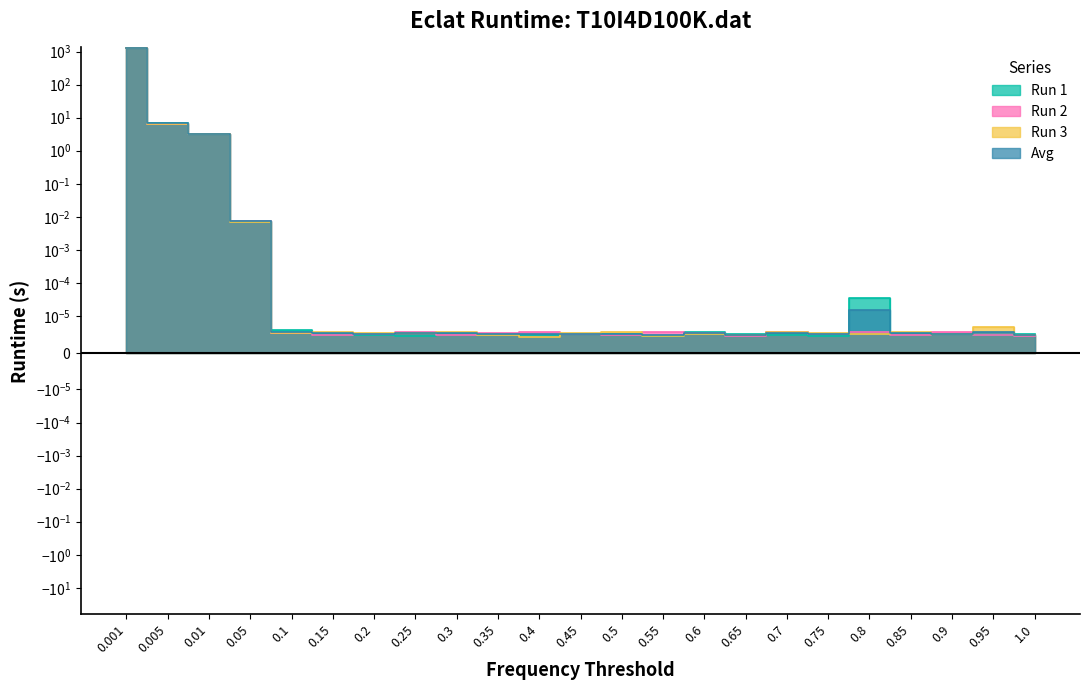

The value of Avg at 0.65 is 0.0. True or false?

False